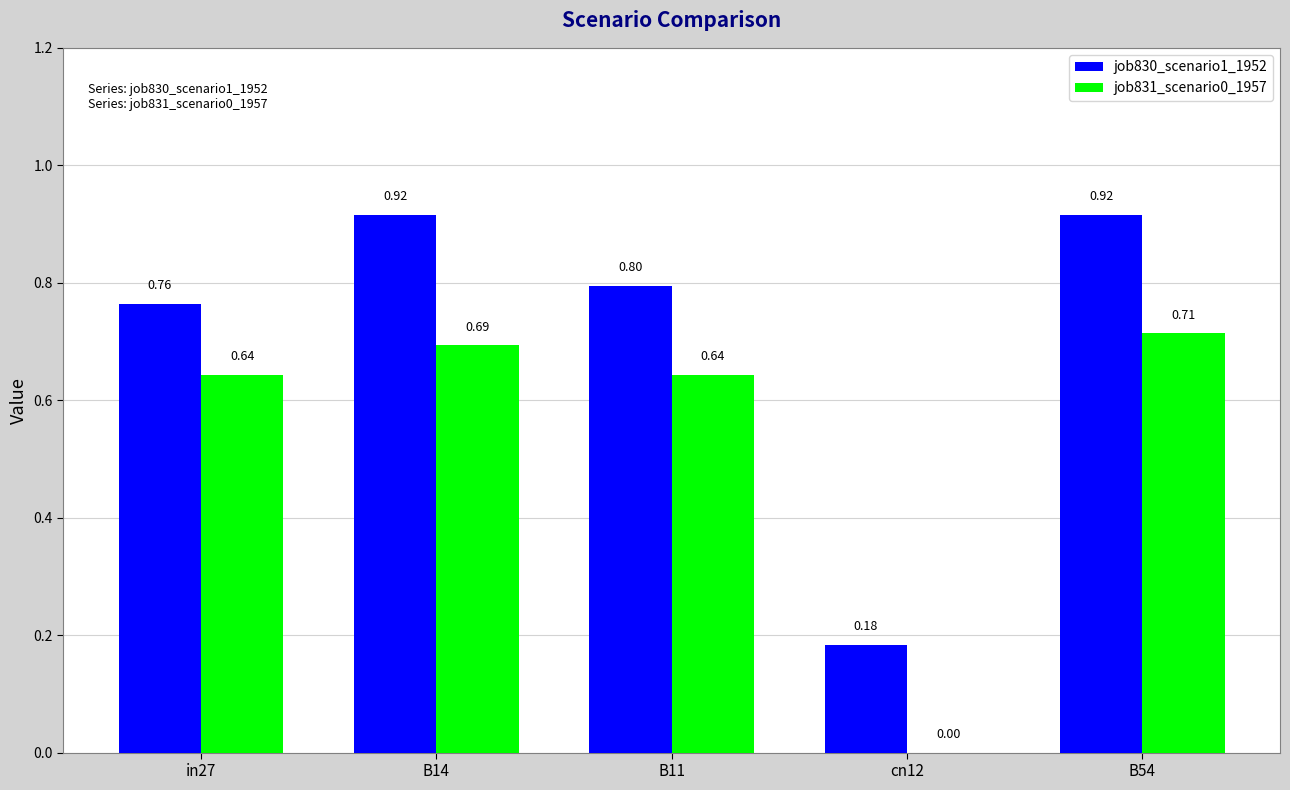

True or false: job830_scenario1_1952 has a value of 1.5 at B14.

False